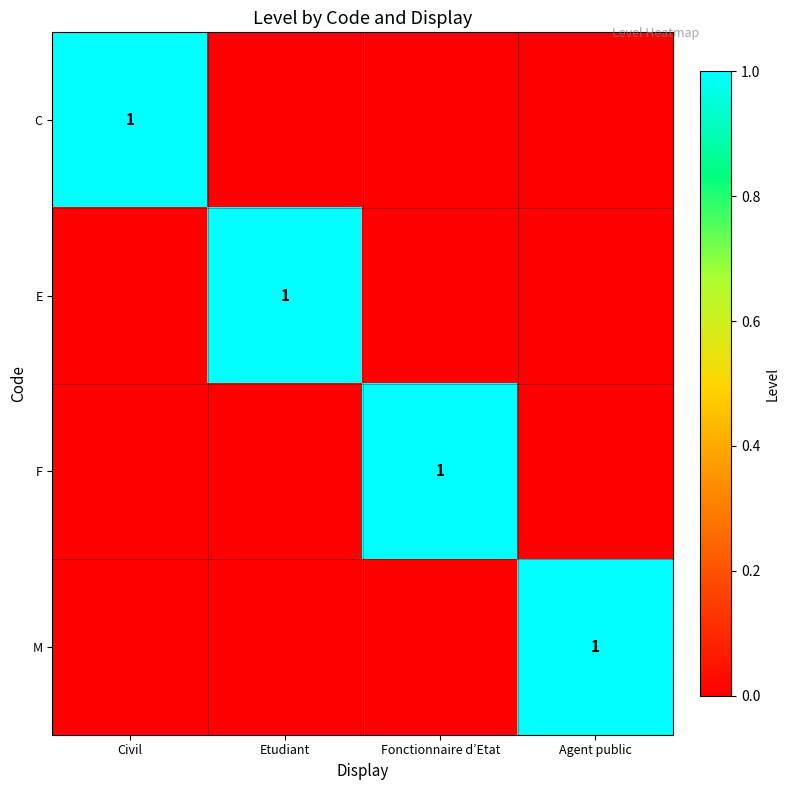

True or false: E has a value of 0 at Etudiant.

False